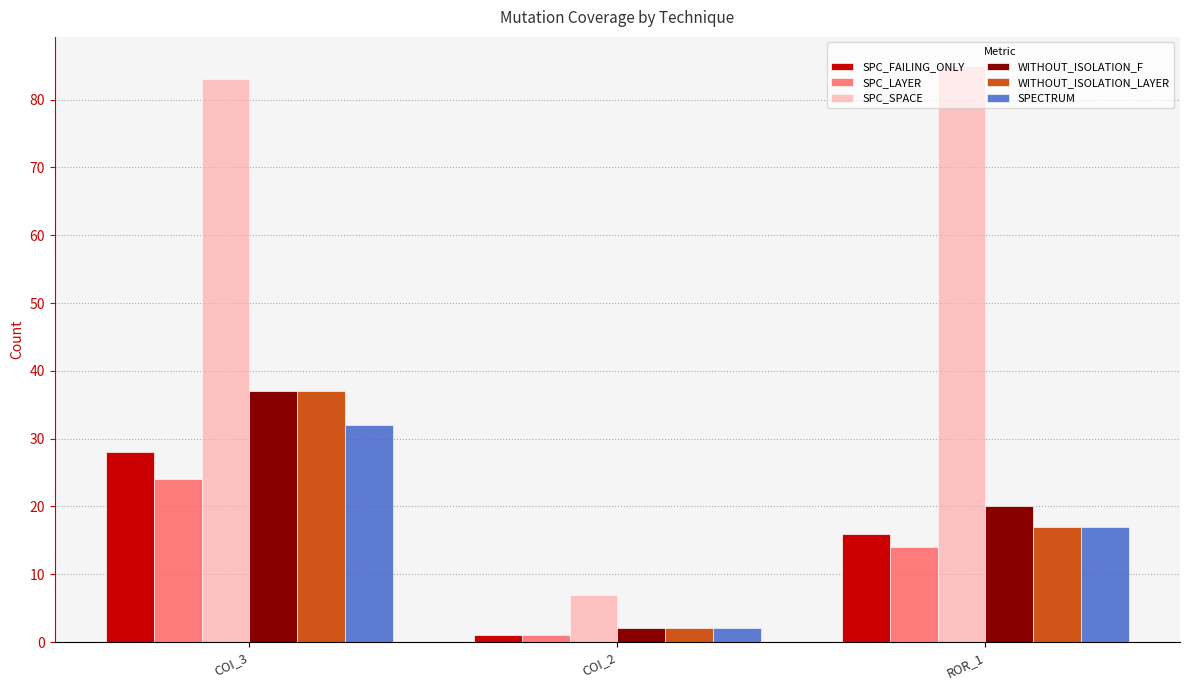

Reading right to left, transcribe all the data shown in this chart.

SPC_FAILING_ONLY: ROR_1=16	COI_2=1	COI_3=28
SPC_LAYER: ROR_1=14	COI_2=1	COI_3=24
SPC_SPACE: ROR_1=85	COI_2=7	COI_3=83
WITHOUT_ISOLATION_F: ROR_1=20	COI_2=2	COI_3=37
WITHOUT_ISOLATION_LAYER: ROR_1=17	COI_2=2	COI_3=37
SPECTRUM: ROR_1=17	COI_2=2	COI_3=32